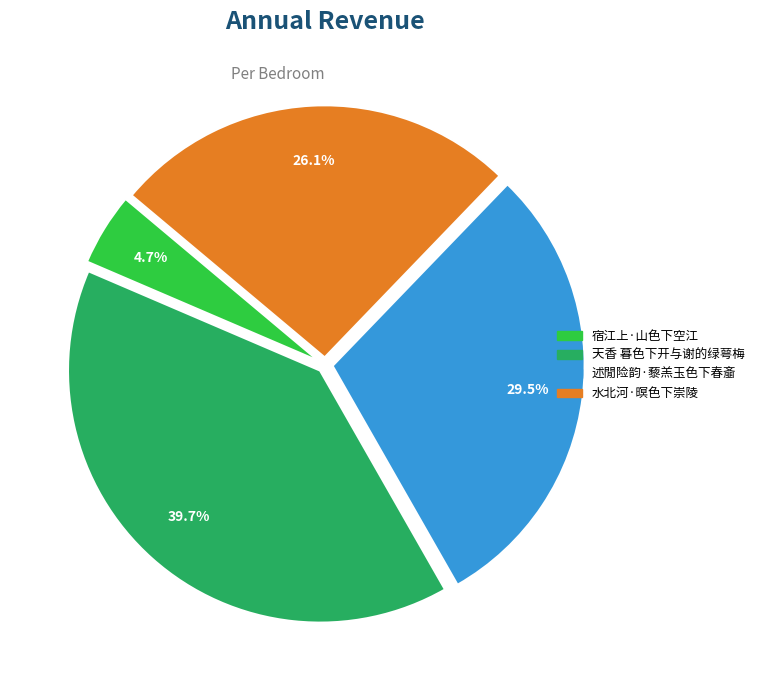

What is the total percentage of 水北河·暝色下崇陵 and 述閒险韵·藜羔玉色下春齑?

55.6%